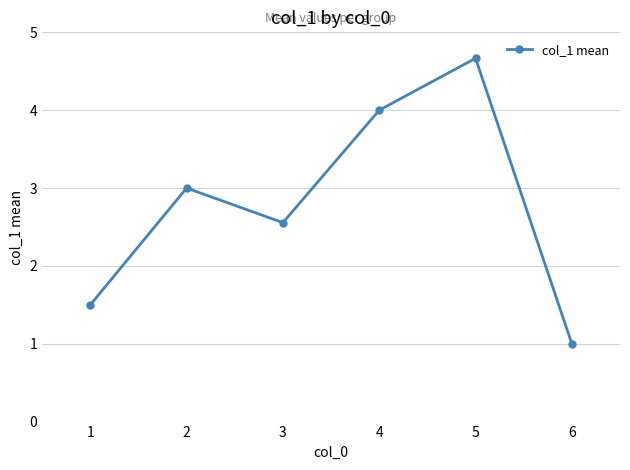

Reading right to left, transcribe all the data shown in this chart.

6=1.0	5=4.7	4=4.0	3=2.6	2=3.0	1=1.5